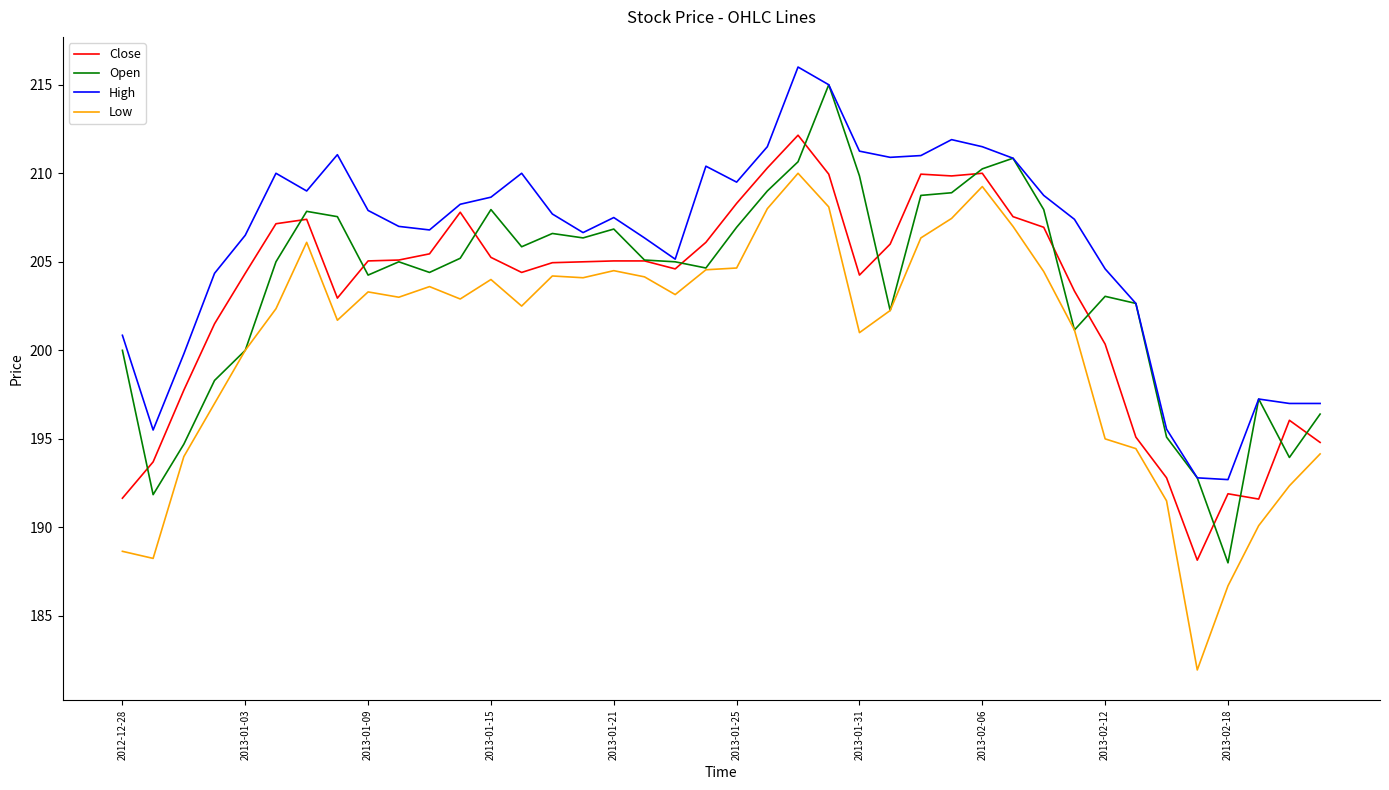

True or false: Low and High cross at least once.

False